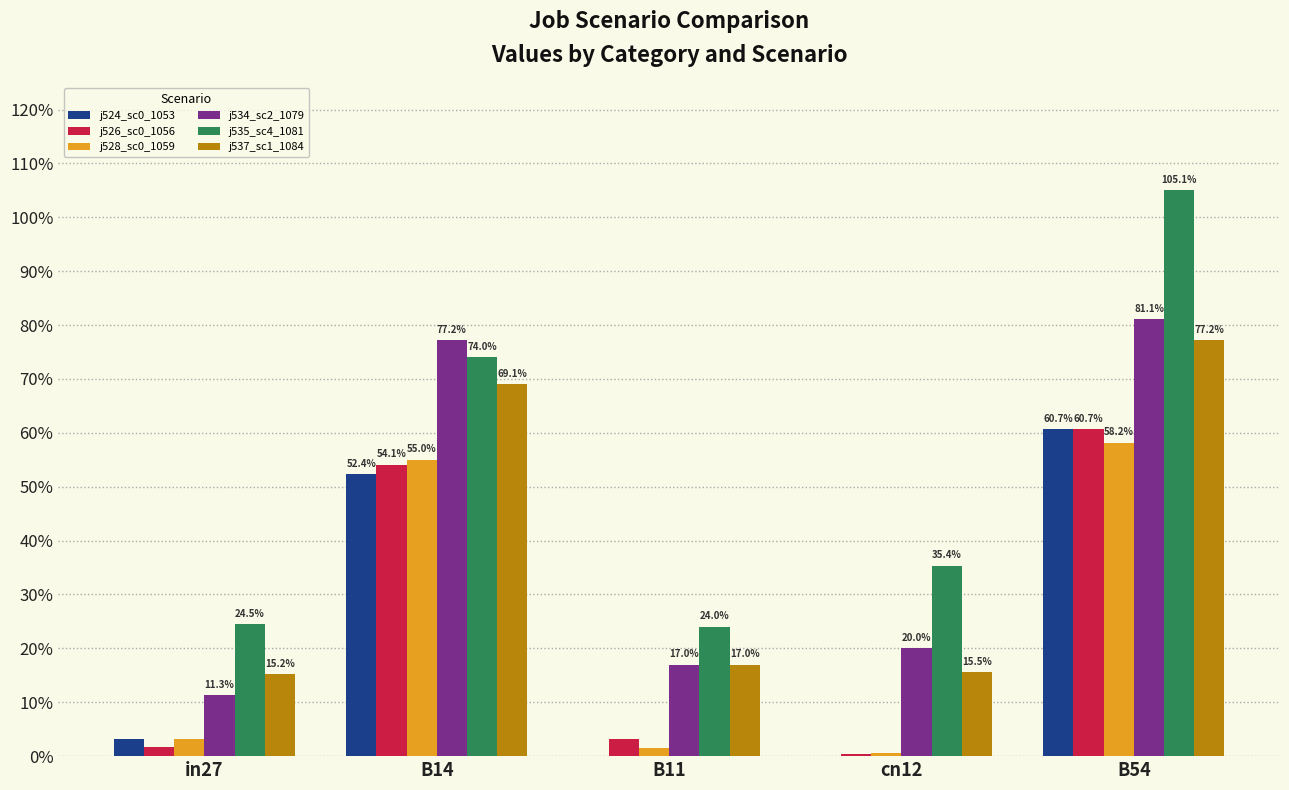

What is the sum of all j535_sc4_1081 values?

2.6